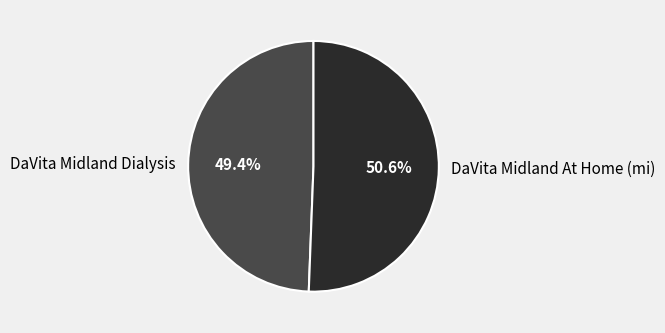

Which slice represents more than half of the pie?

DaVita Midland At Home (mi)